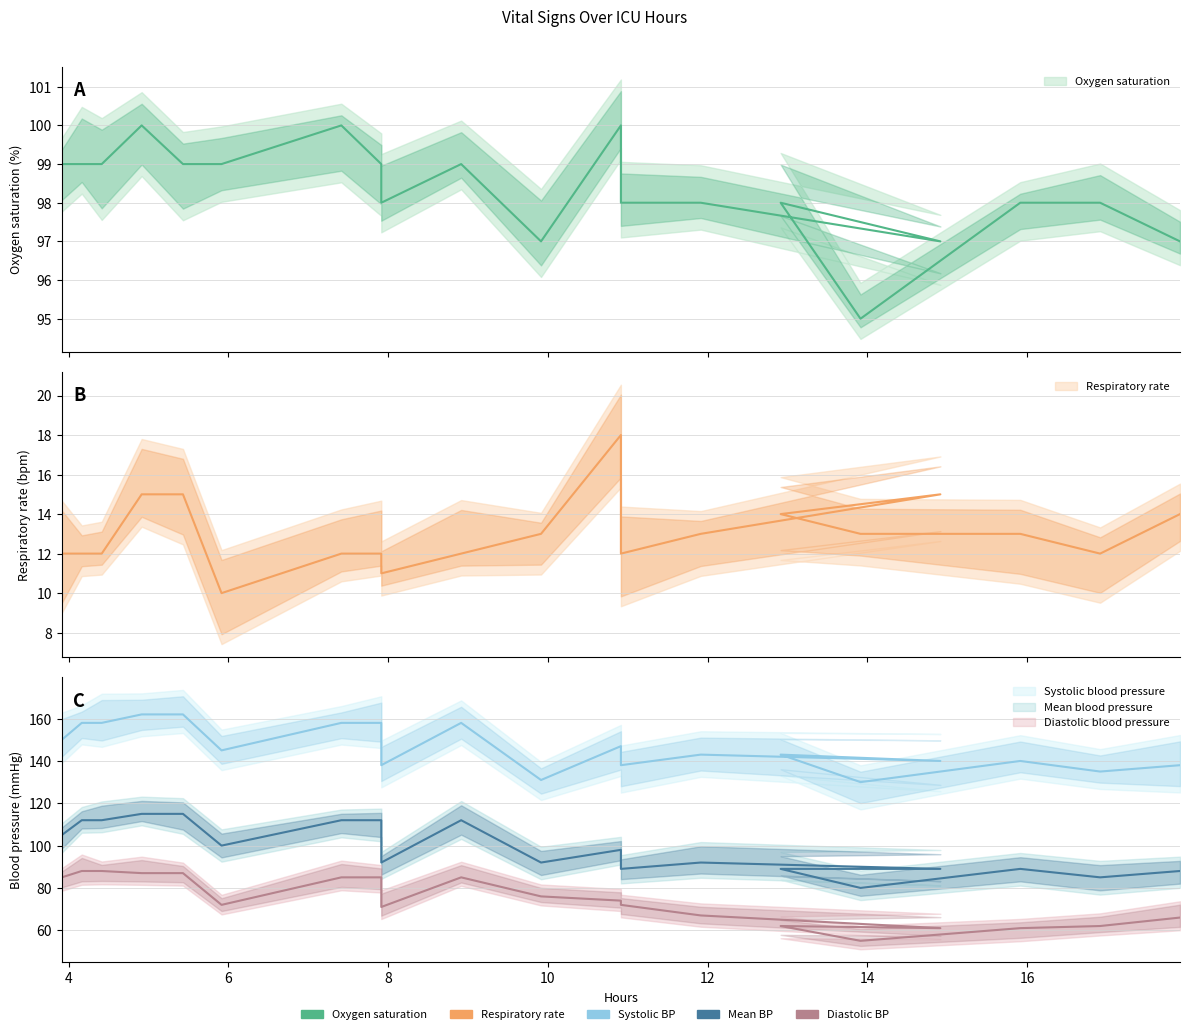

What is the average value of the Oxygen saturation series?

98